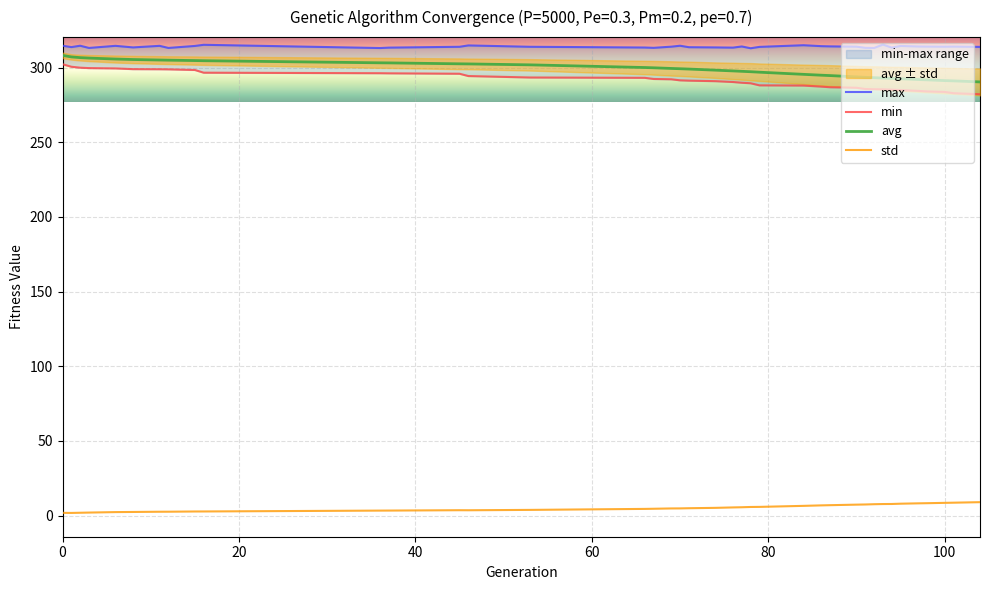

The value of max at 53 is 313.9. True or false?

True